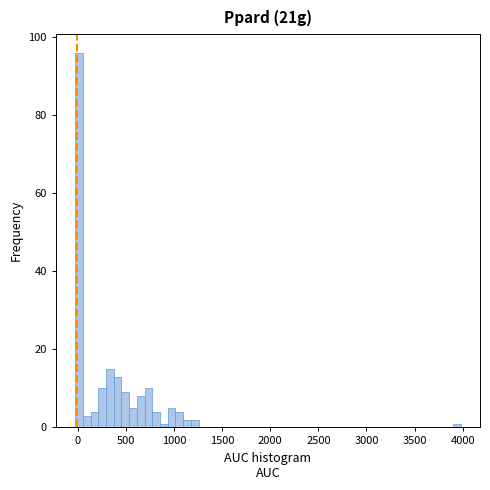

Around what value on the x-axis is the tallest bar? Give the approximate position of its centre, as read against the axis.

0